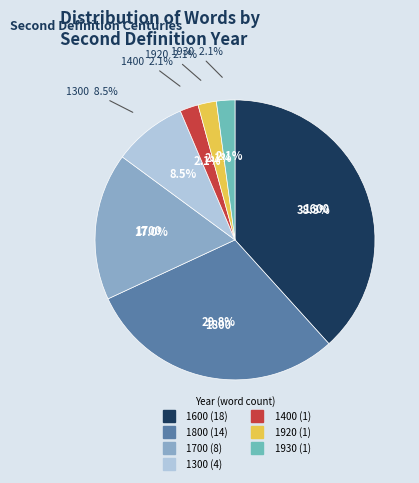

To the nearest percent, what is the average slice percentage?

14%